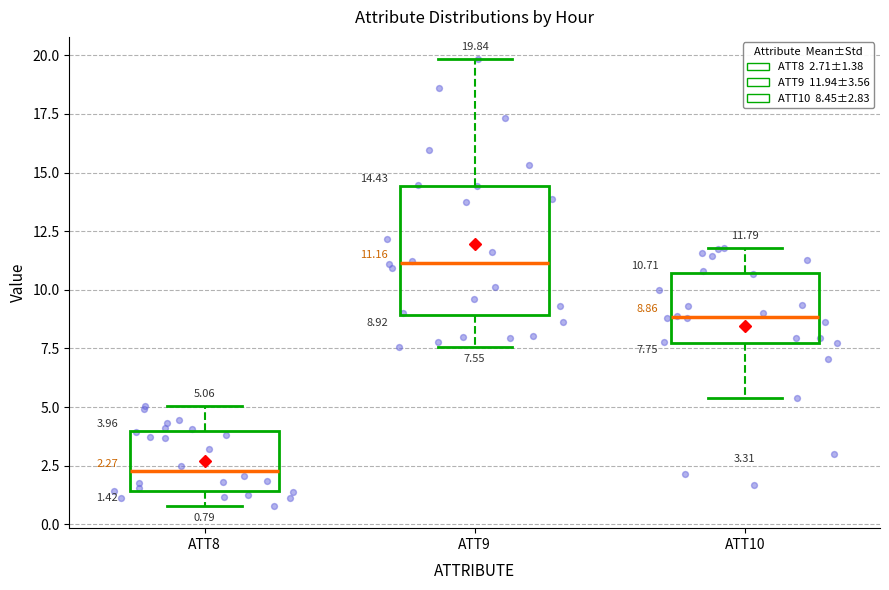

Comparing the boxes themselves (not the whiskers), which one is the tallest?

ATT9